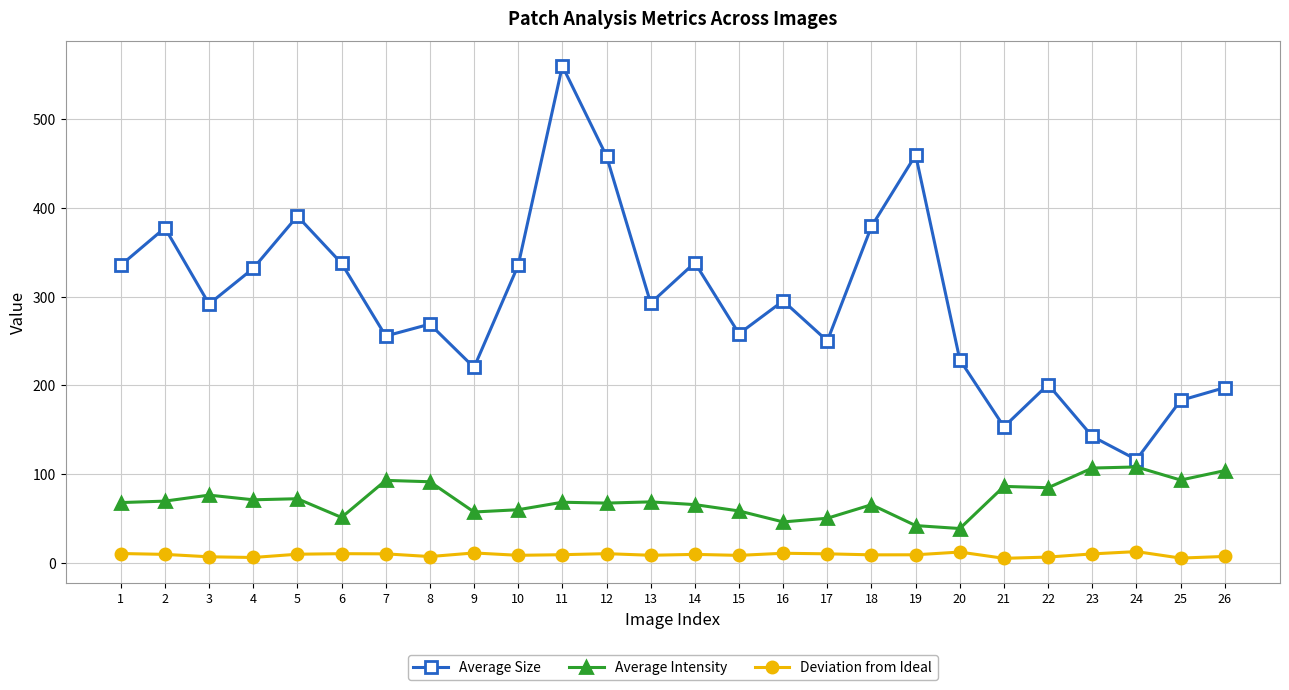

True or false: Average Size has more than 1 interior local peaks.

True